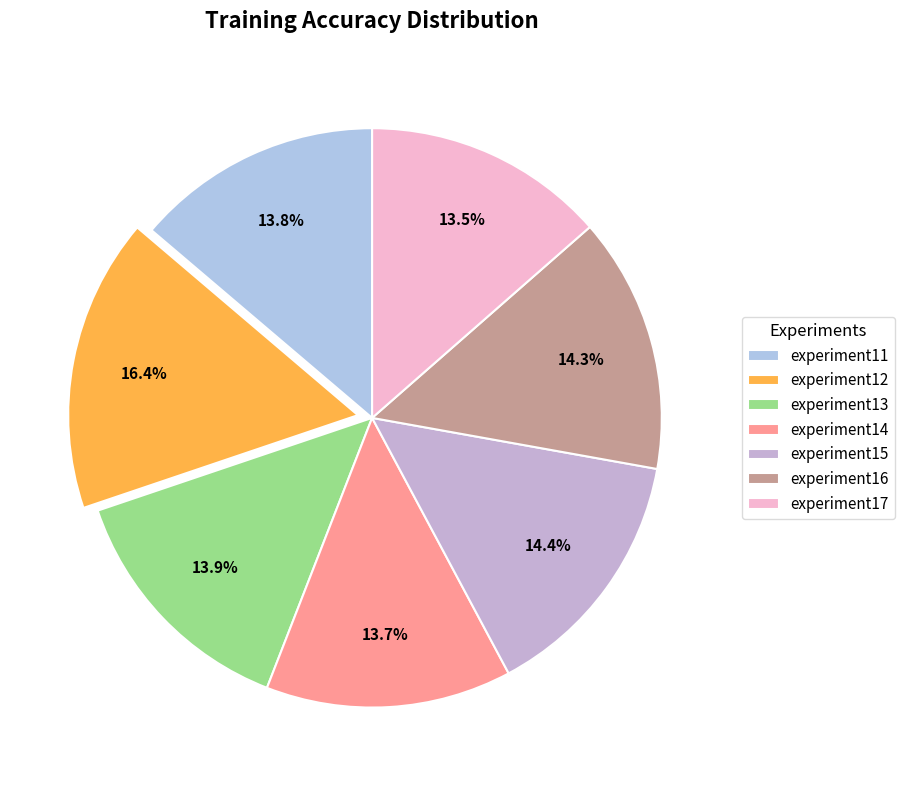

To the nearest percent, what is the combined percentage of experiment11 and experiment15?

28%